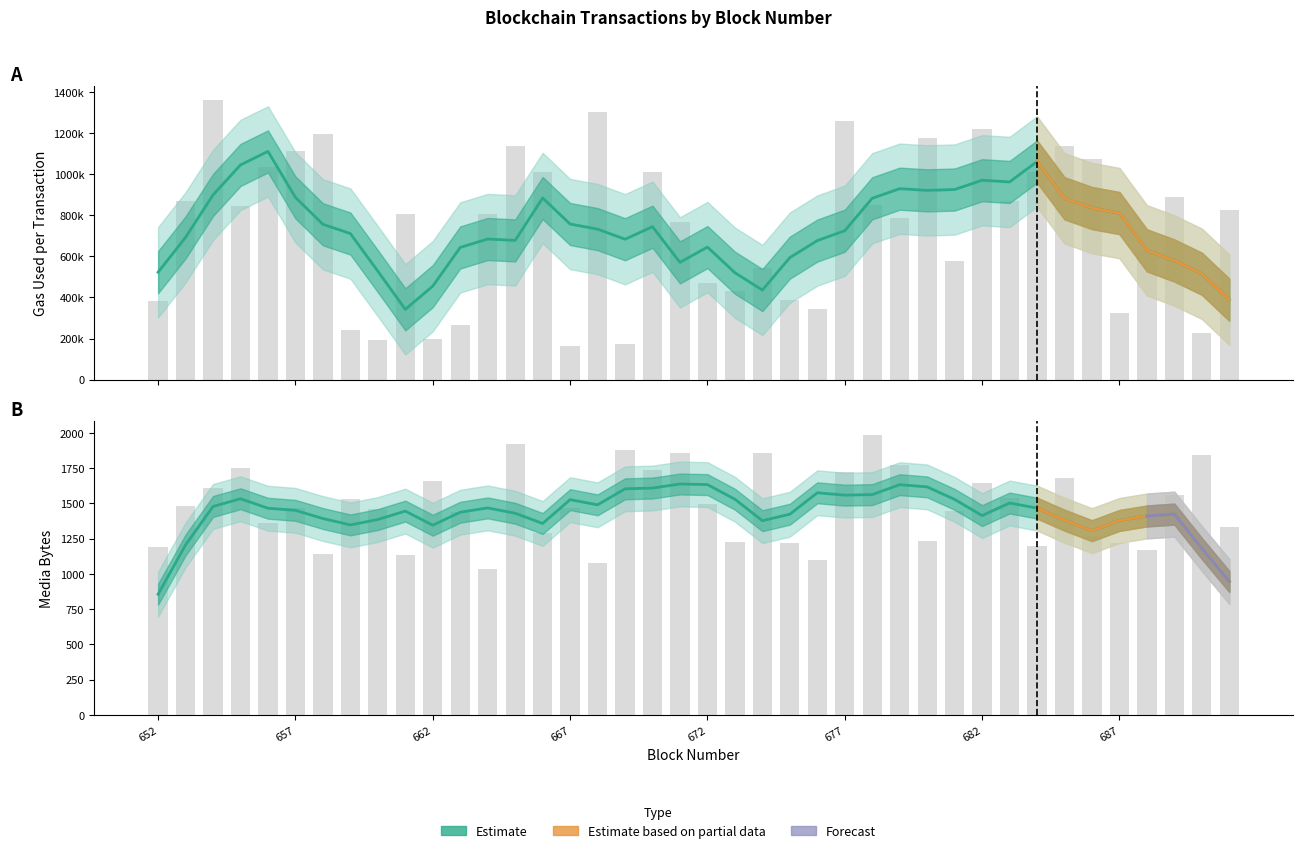

Rank the categories by bytes_media value from highest to lowest.

678, 665, 669, 671, 674, 690, 679, 655, 670, 677, 685, 662, 682, 654, 689, 683, 659, 672, 653, 667, 657, 660, 681, 663, 656, 691, 666, 686, 680, 673, 687, 675, 684, 652, 688, 658, 661, 676, 668, 664